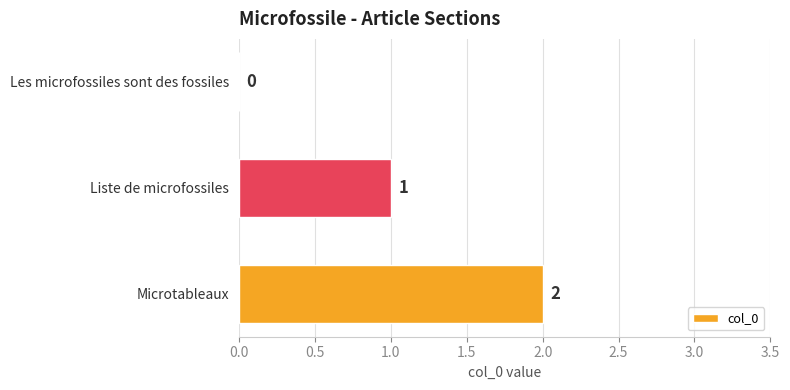

What is the sum of all values?

3